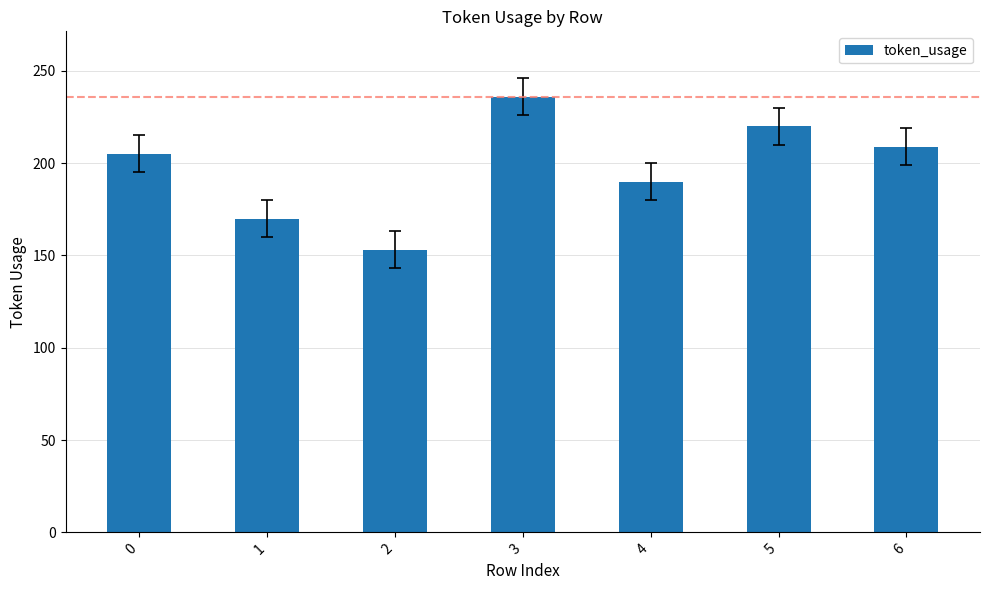

What is the change in value from 3 to 6?

-27